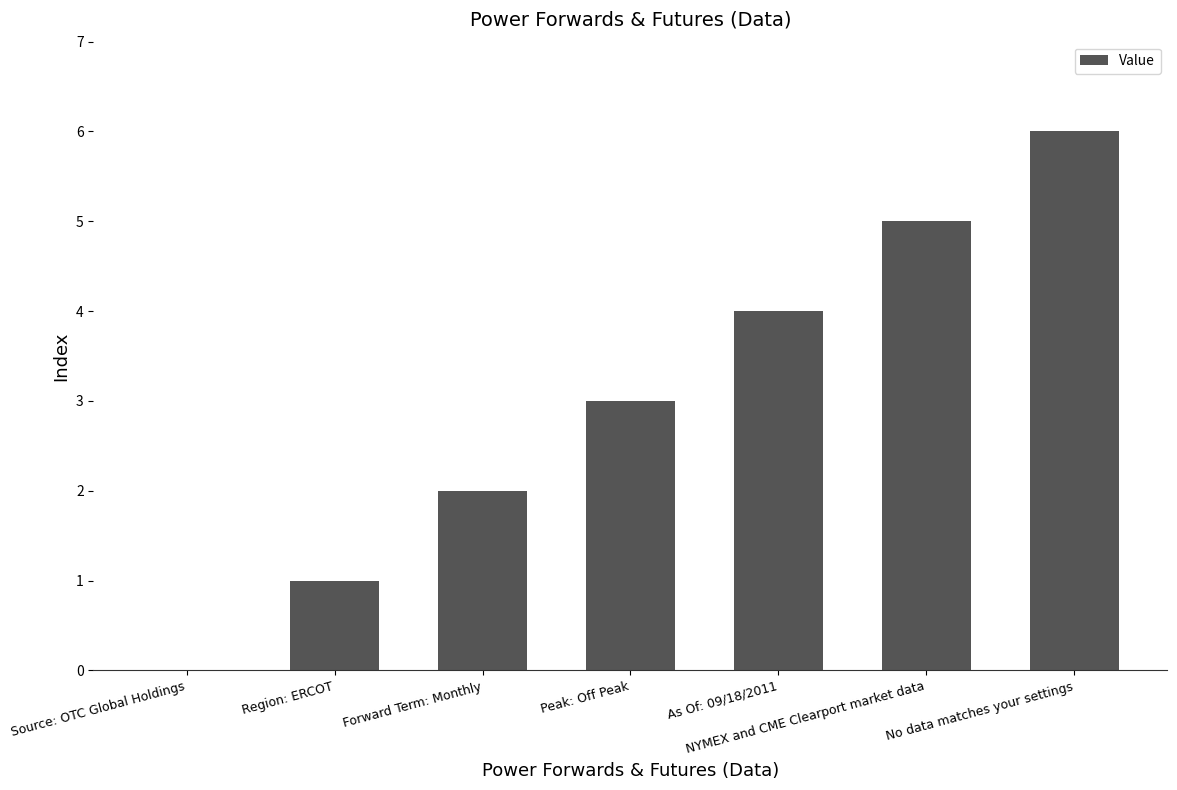

How many positive values are there?

6